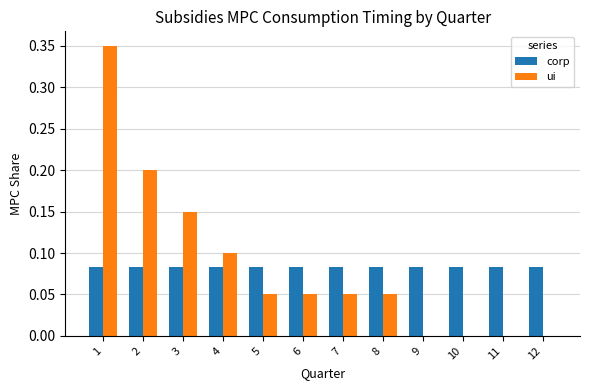

The corp series shows 0.1 at 6. True or false?

True